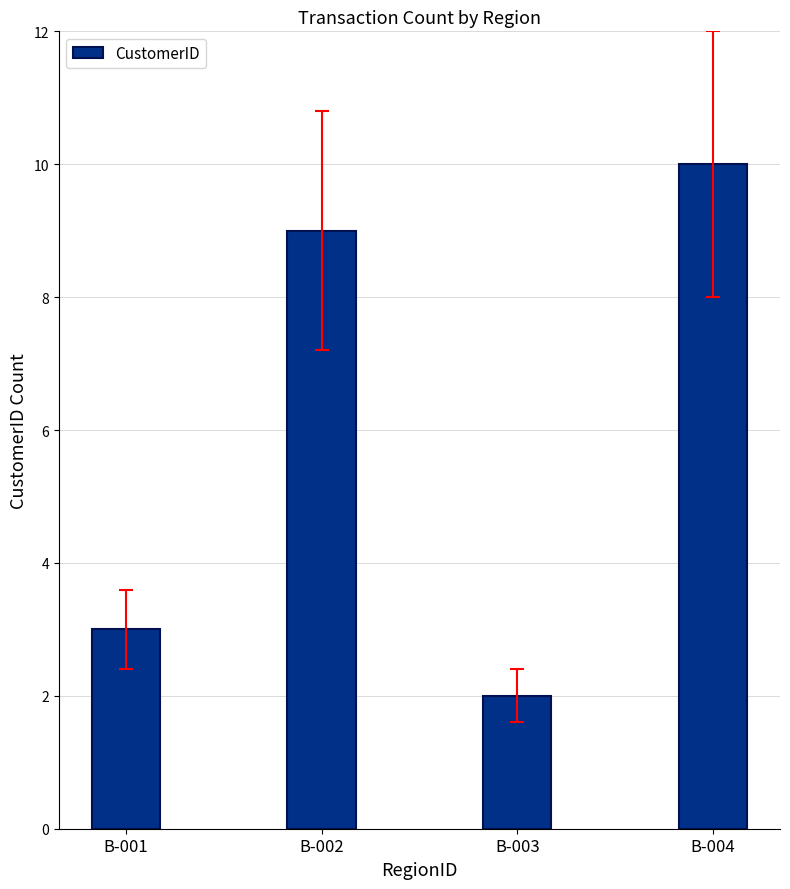

Reading right to left, list all the values displayed in this chart.

B-004=10	B-003=2	B-002=9	B-001=3